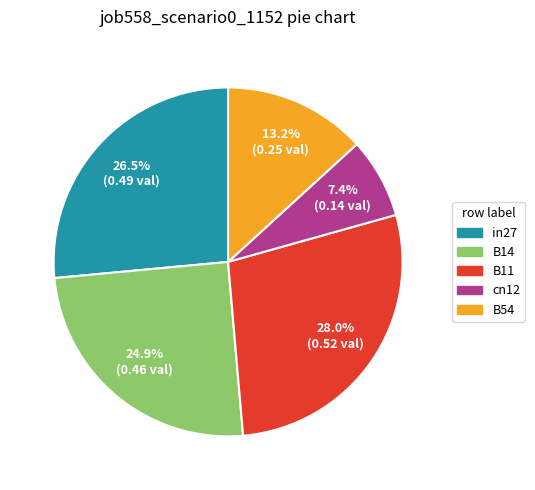

Is there a majority slice in this chart?

No